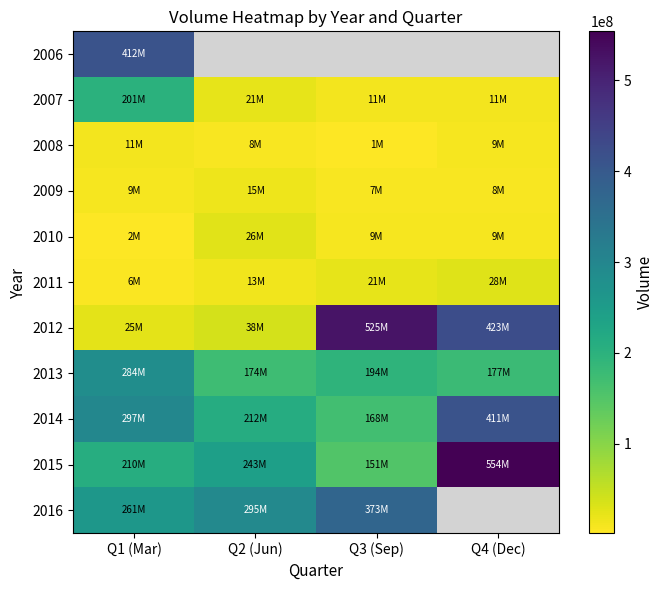

What is the smallest value displayed?

1869812.0